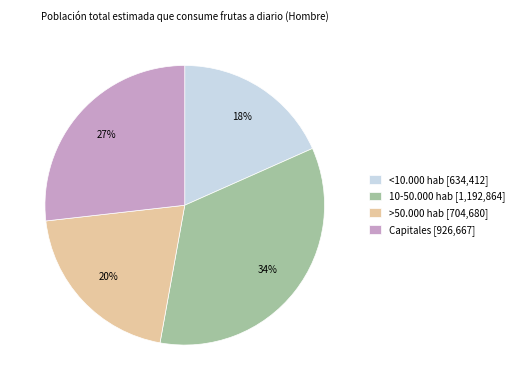

Which slice is the smallest?

<10.000 hab